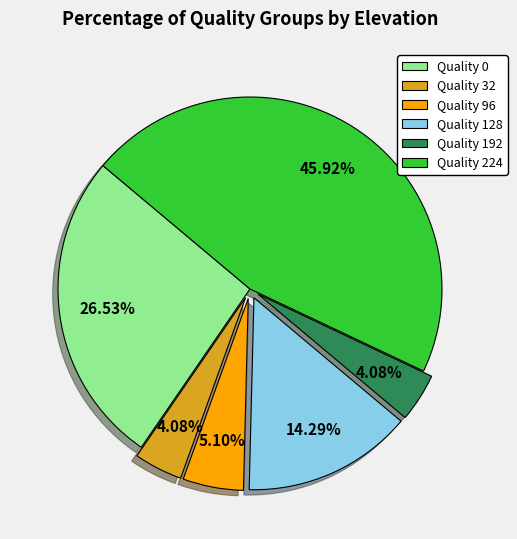

Which has a higher value, Quality 32 or Quality 224?

Quality 224